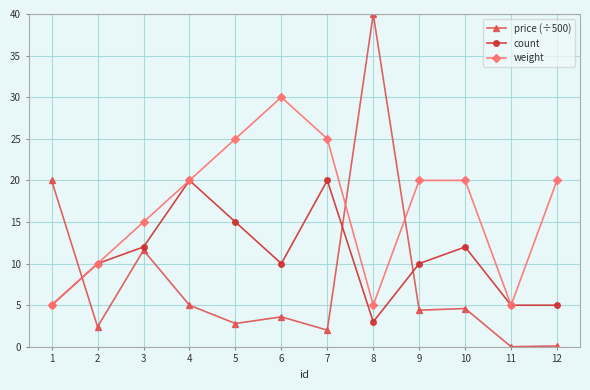

The count series shows 10.2 at 5. True or false?

False